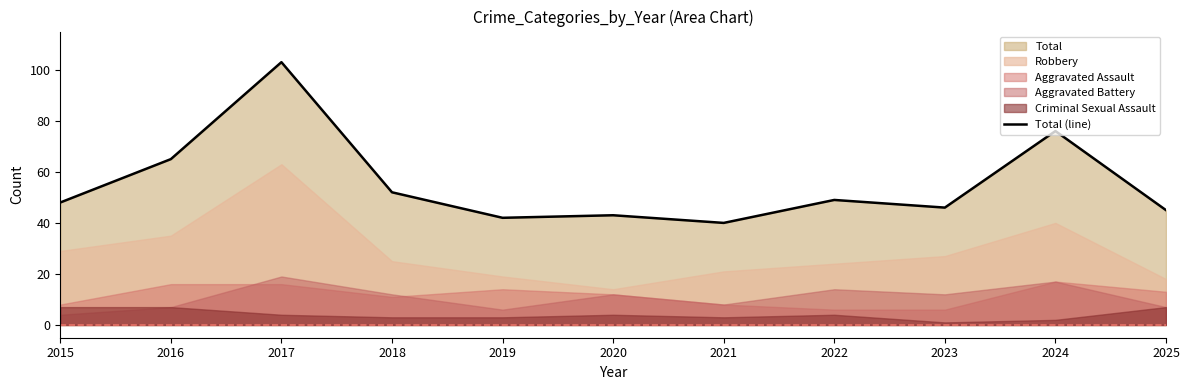

List the labels in order of value, smallest first.

2021, 2019, 2020, 2025, 2023, 2015, 2022, 2018, 2016, 2024, 2017